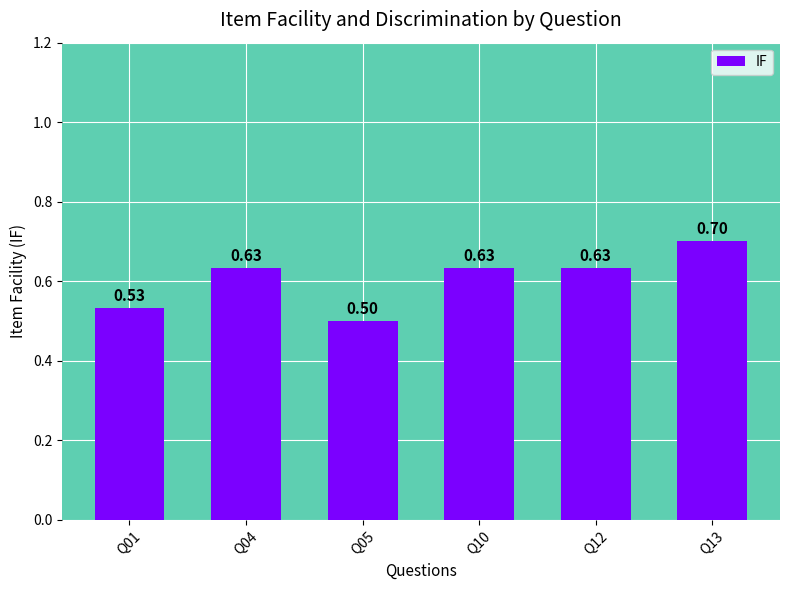

At which category does the chart reach its minimum across all series?

Q05